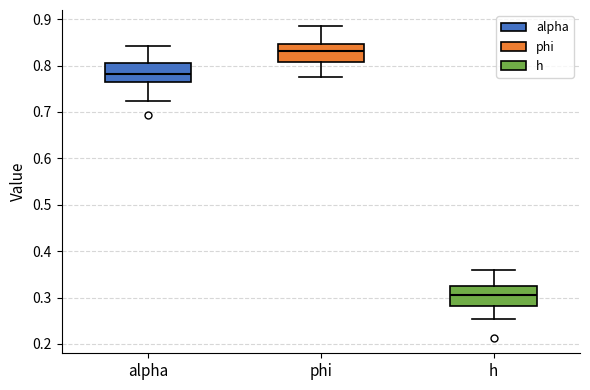

Reading left to right, transcribe this box plot: for each box, give where its median line is, the range the box spans, and where its two whiskers end, as read against the y-axis. The values are not printed on the chart, so give them approximately, as read against the axis.

alpha: median 0.78, box 0.76 to 0.81, whiskers 0.72 to 0.84
phi: median 0.83, box 0.81 to 0.85, whiskers 0.78 to 0.89
h: median 0.31, box 0.28 to 0.32, whiskers 0.25 to 0.36